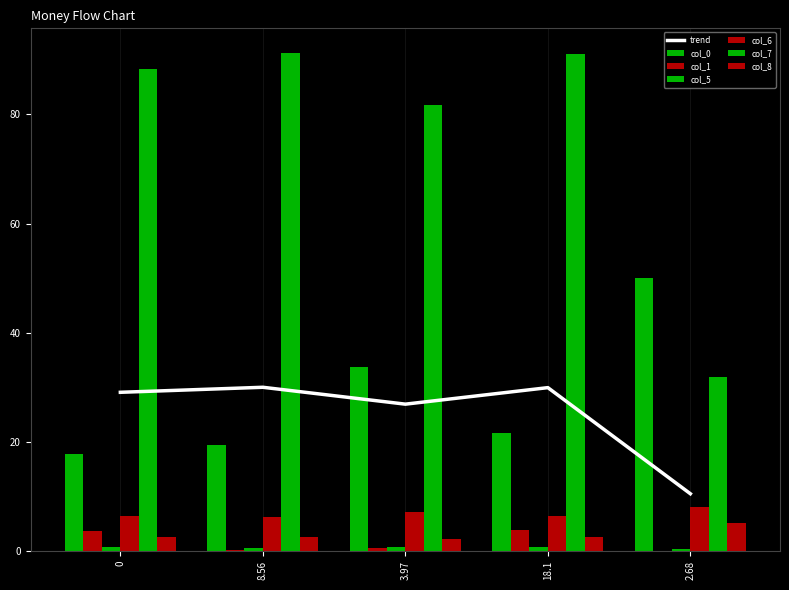

How many data points in col_7 are above 88?

3